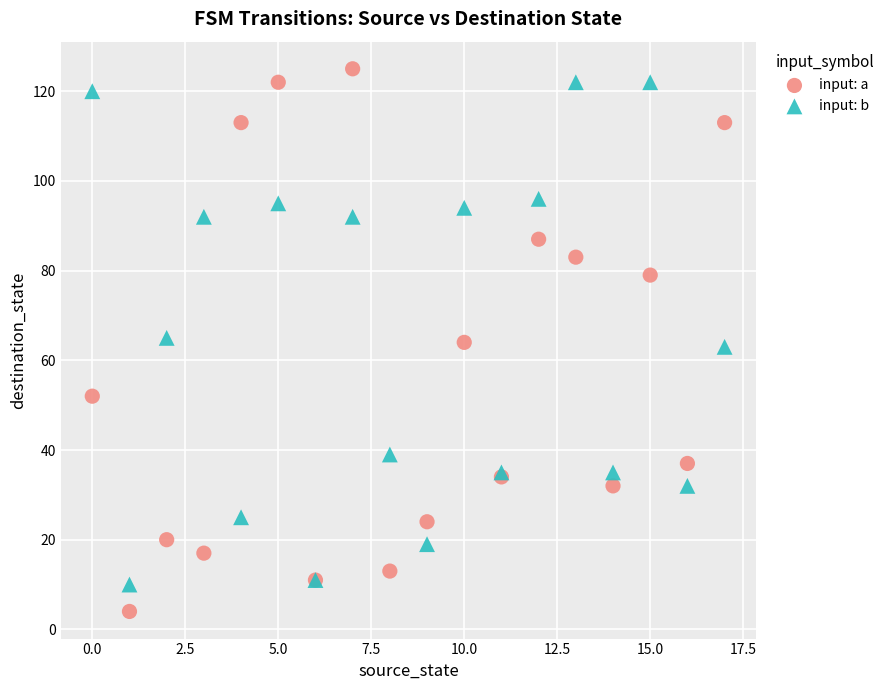

Which series contains the lowest Y value?

input: a